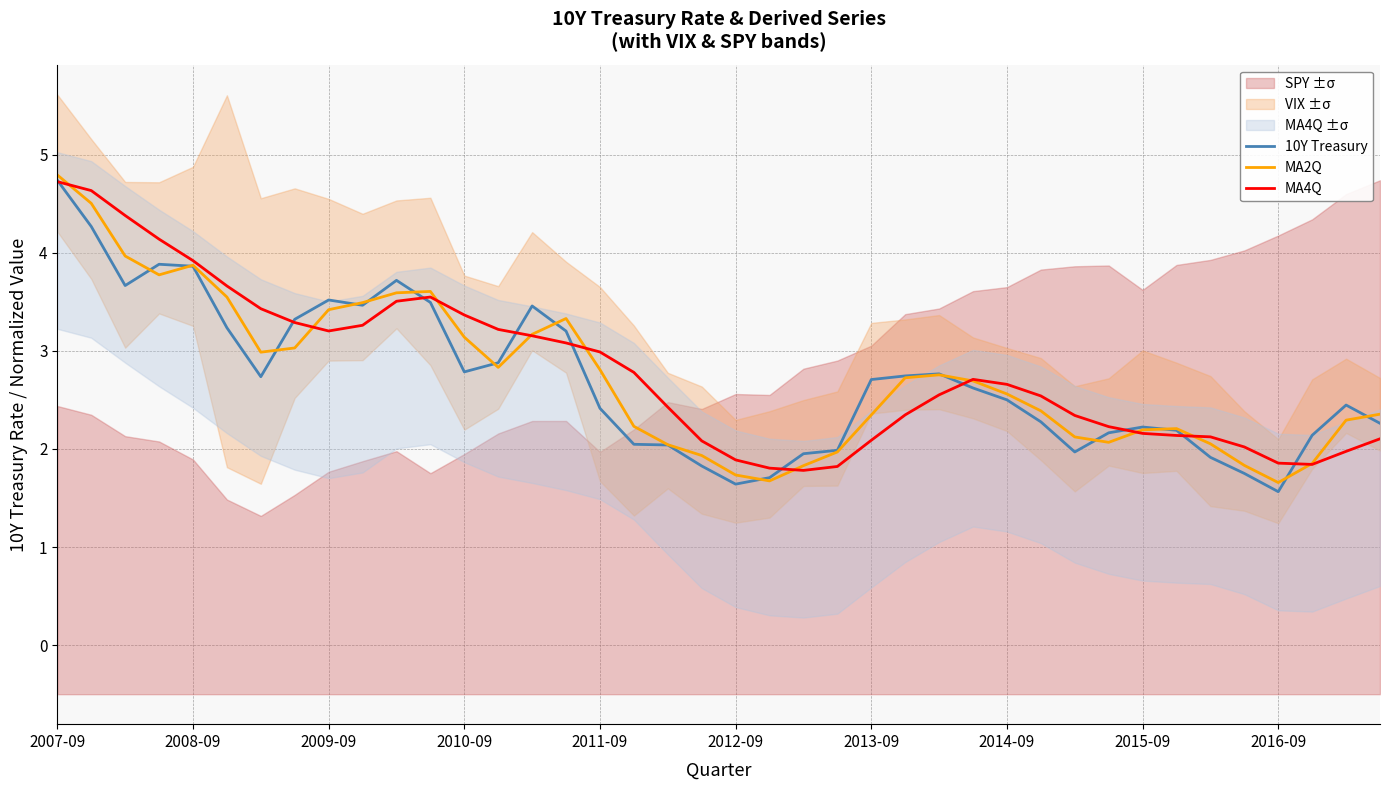

How many intersections are there between 10Y Treasury and MA4Q?

10